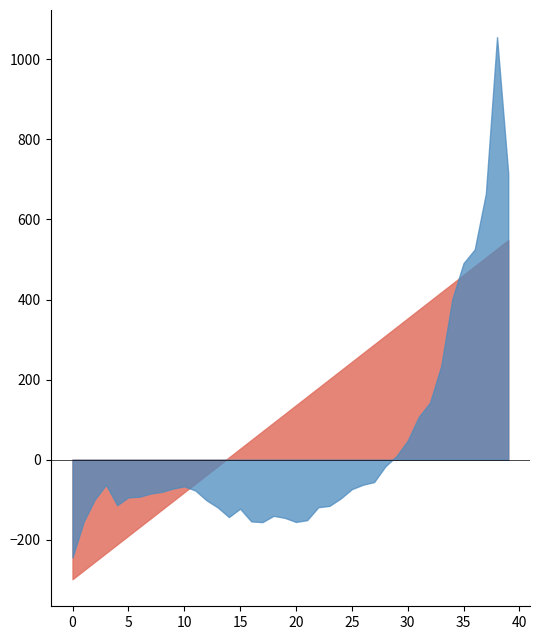

What is the minimum value for FLU2?

-244.1